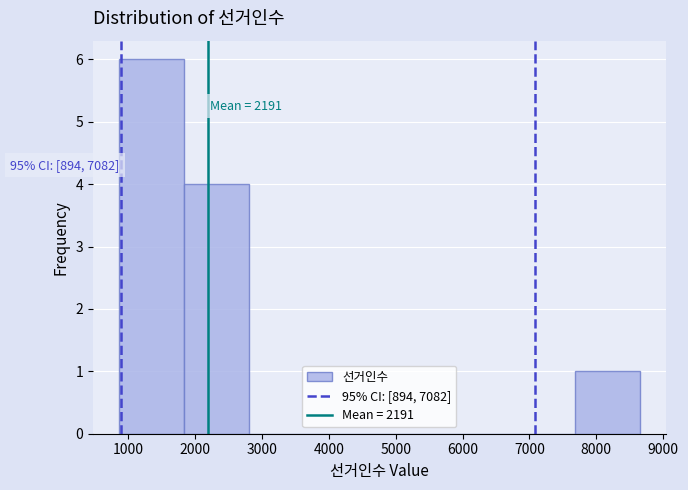

Which range on the x-axis has the tallest bar?

900 to 1800